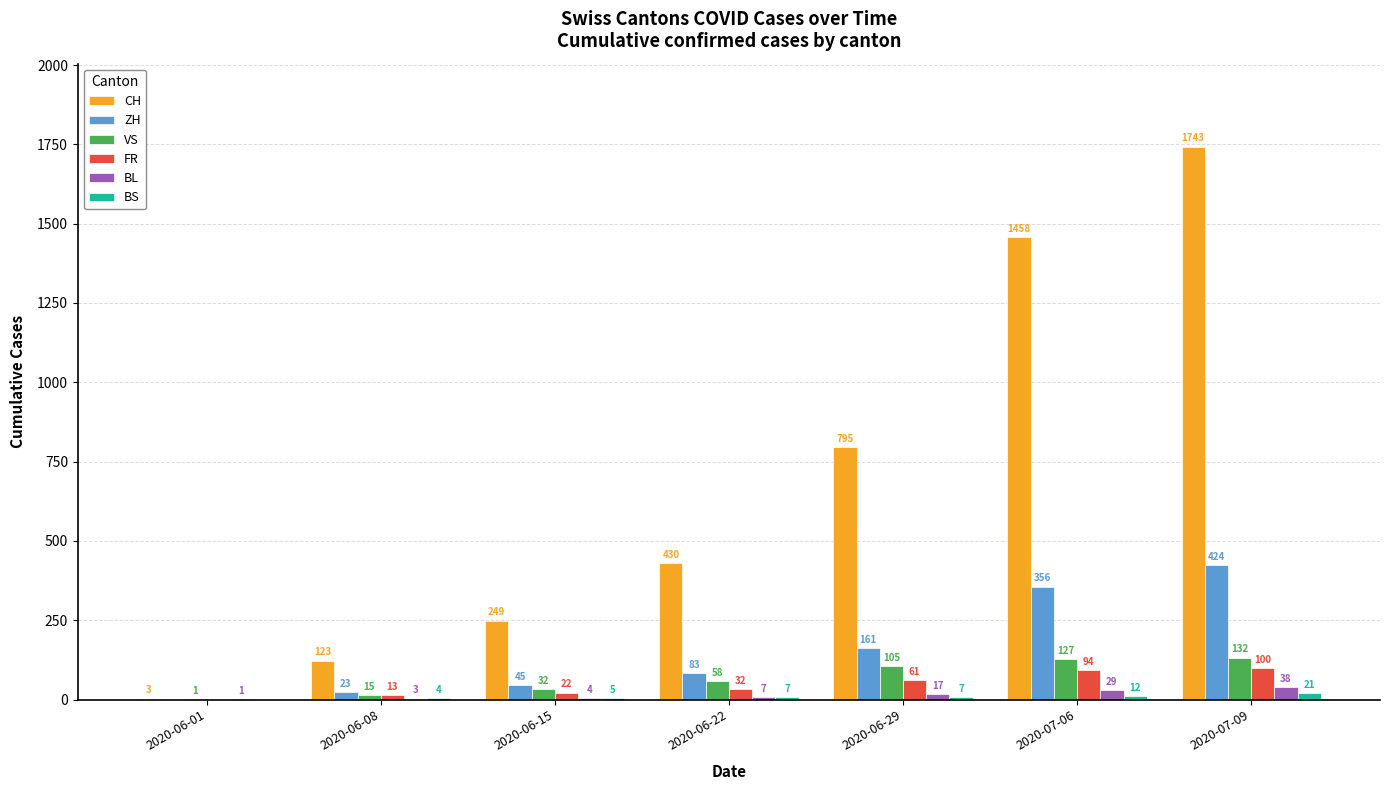

At which category is the sum across all series the highest?

2020-07-09